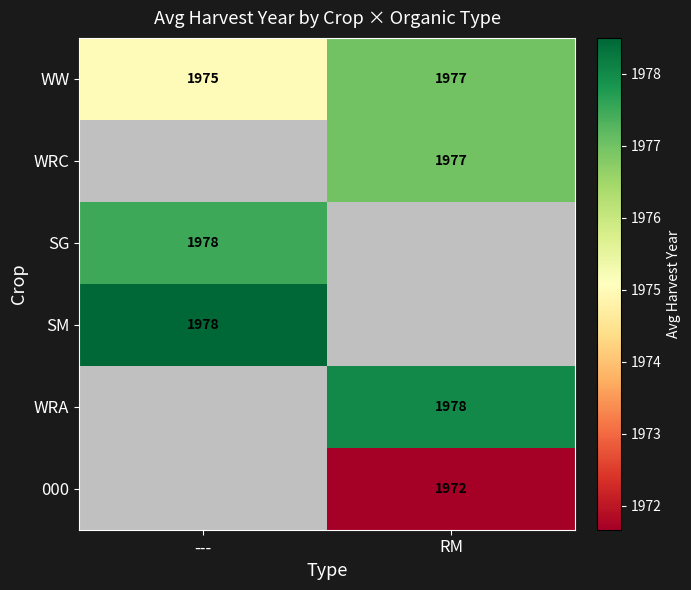

Which category has the highest value in the WW series?

RM